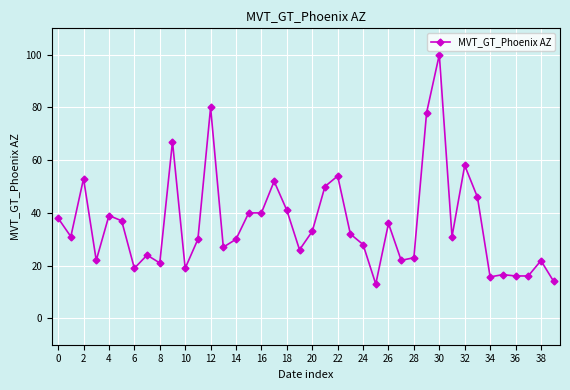

What is the difference between the maximum and minimum values?

87.0